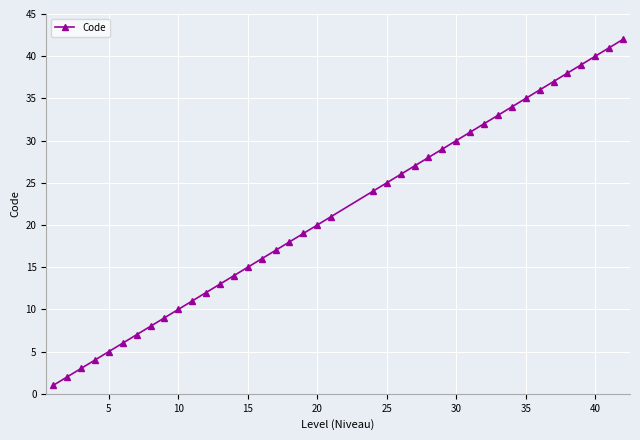

What is the greatest value displayed?

42